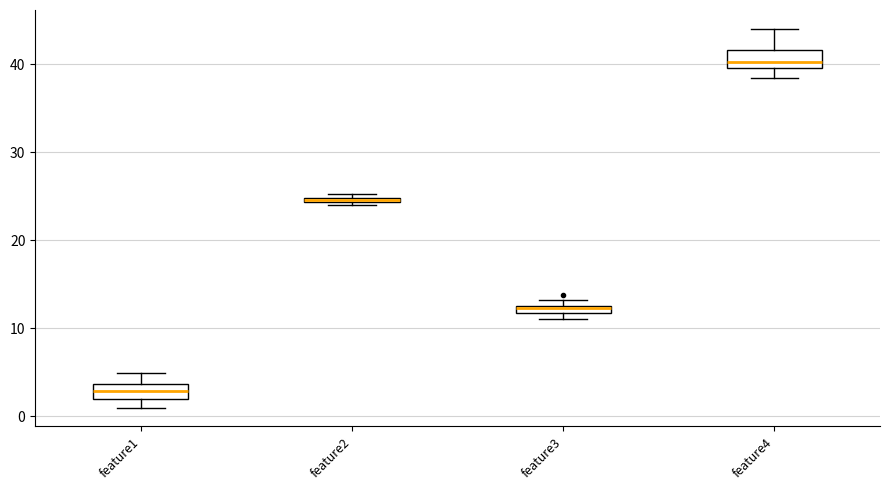

Where is the upper edge of the box for feature1 on the y-axis? The values are not printed on the chart, so give them approximately, as read against the axis.

4